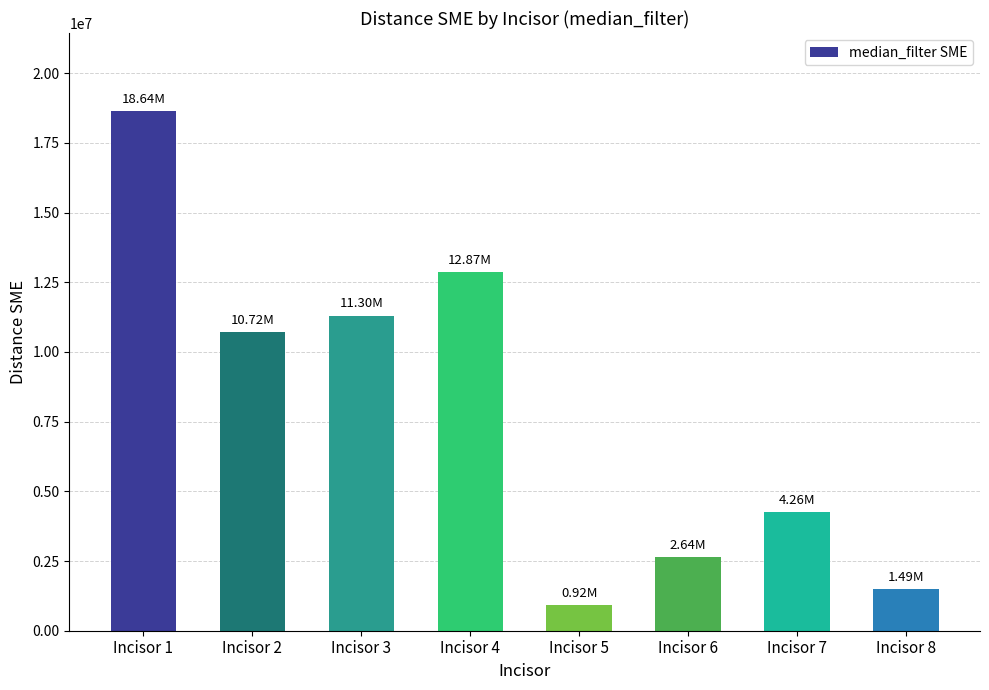

Between Incisor 4 and Incisor 7, which is larger?

Incisor 4